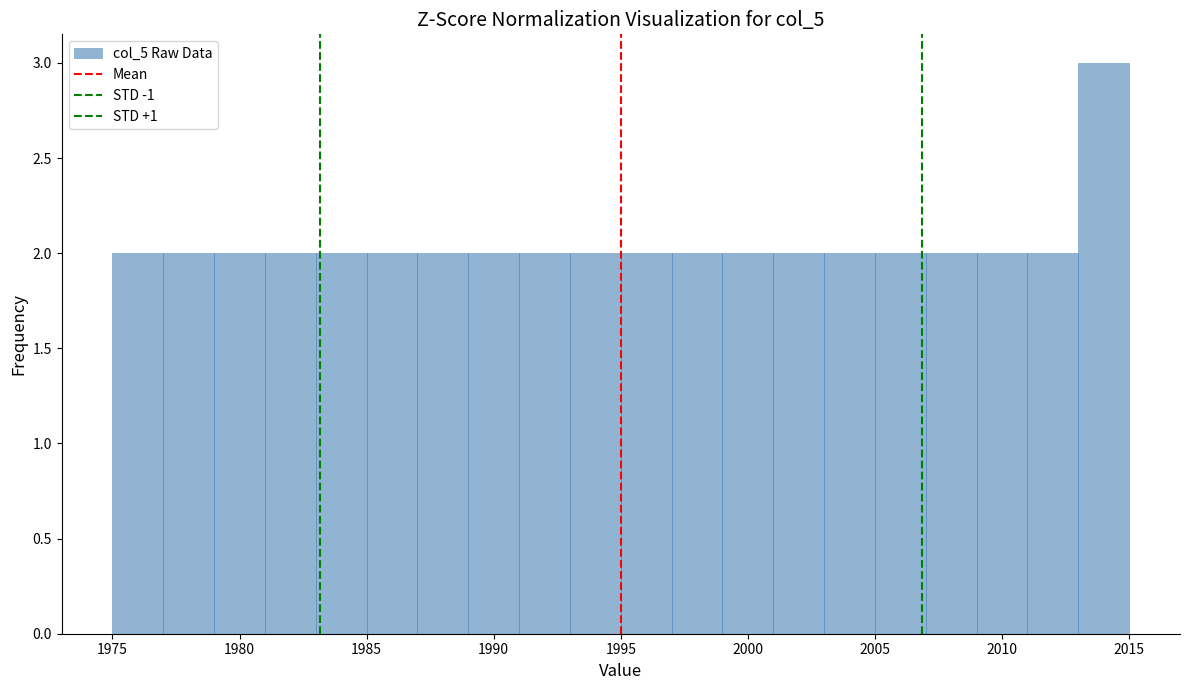

Reading left to right, transcribe this chart: for each bar, give the range it covers on the x-axis and its height. The values are not printed on the chart, so give them approximately, as read against the axis.

1975 to 1977: 2
1977 to 1979: 2
1979 to 1981: 2
1981 to 1983: 2
1983 to 1985: 2
1985 to 1987: 2
1987 to 1989: 2
1989 to 1991: 2
1991 to 1993: 2
1993 to 1995: 2
1995 to 1997: 2
1997 to 1999: 2
1999 to 2001: 2
2001 to 2003: 2
2003 to 2005: 2
2005 to 2007: 2
2007 to 2009: 2
2009 to 2011: 2
2011 to 2013: 2
2013 to 2015: 3